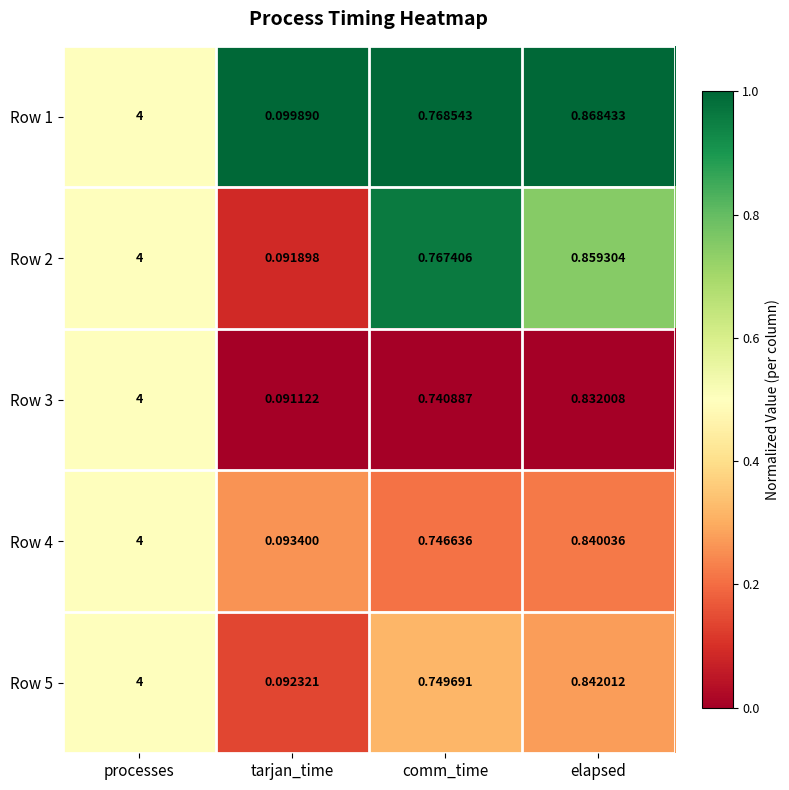

At which category is the sum across all series the highest?

processes